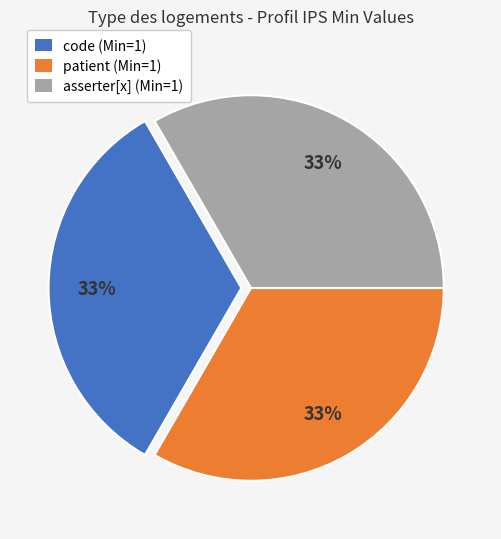

The asserter[x] (Min=1) slice represents 22% of the pie. True or false?

False